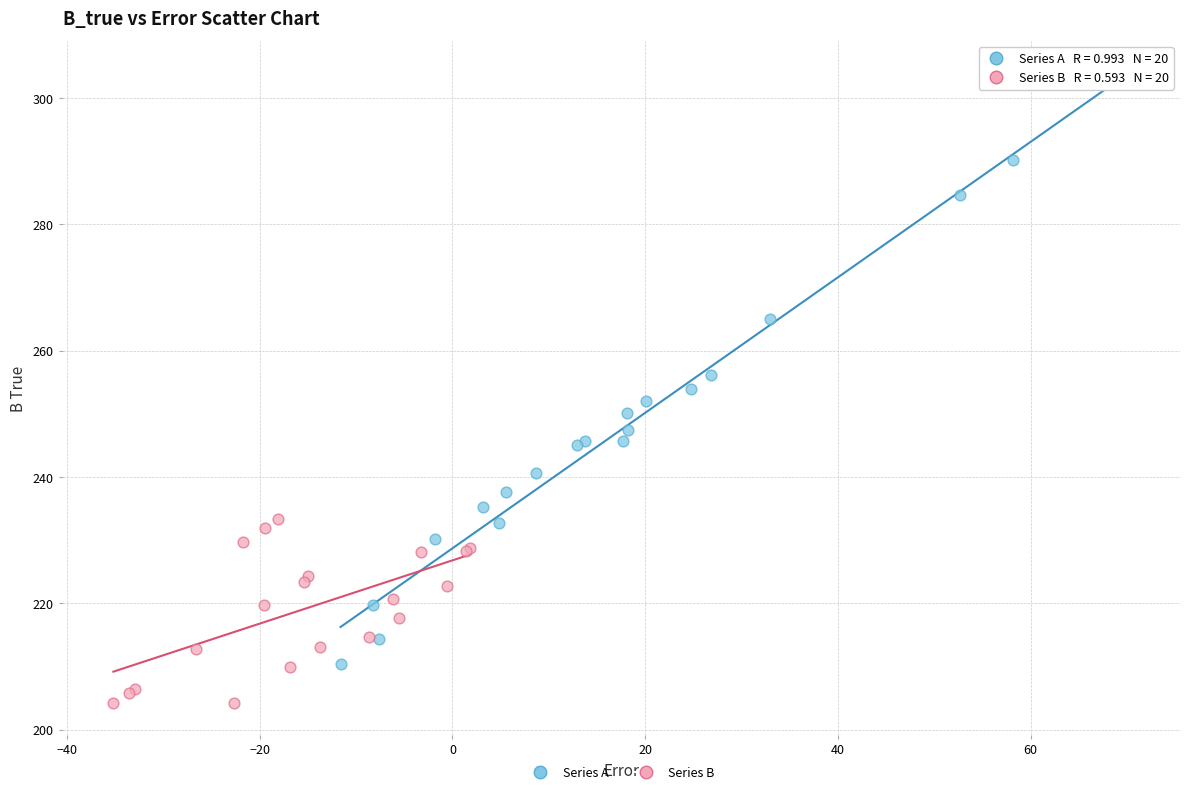

Which series has the largest Y range (max minus min)?

Series A